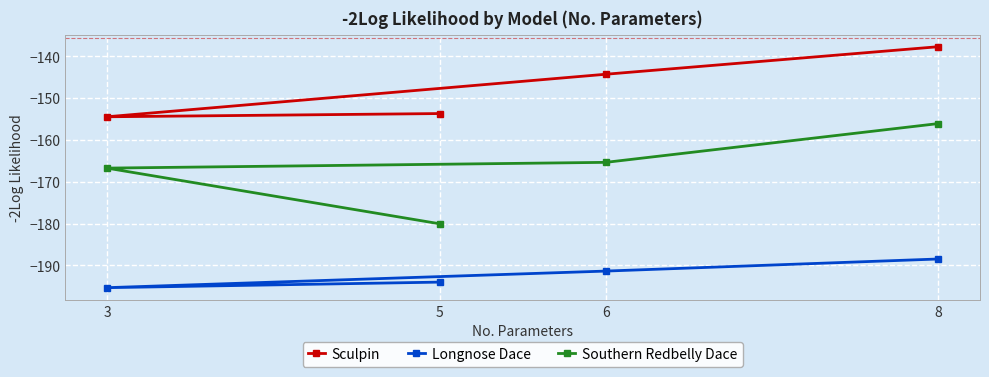

Is the value of Longnose Dace at 8 greater than the value of Sculpin at 3?

No